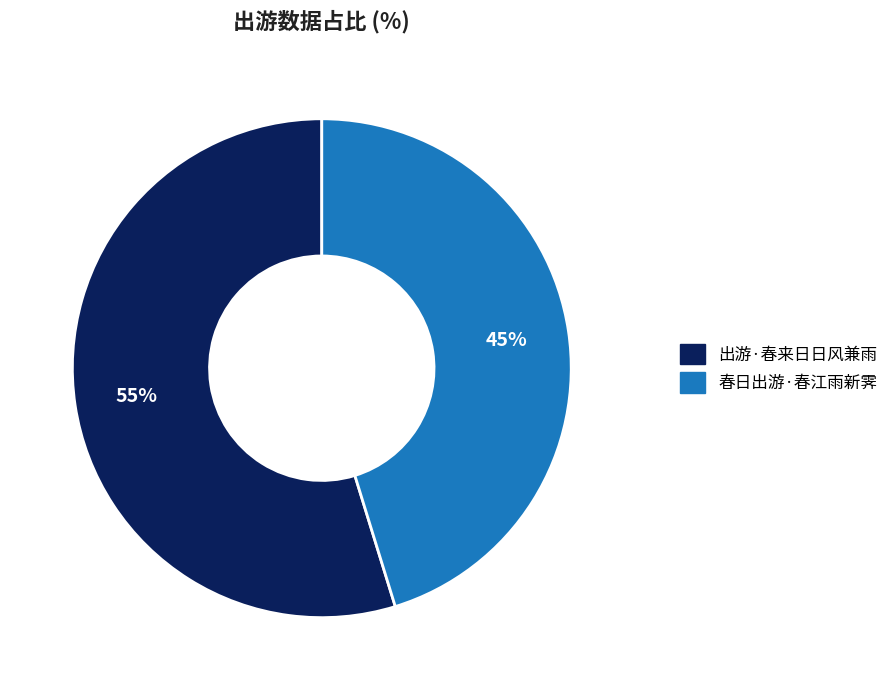

Rank the categories by value from highest to lowest.

出游·春来日日风兼雨, 春日出游·春江雨新霁